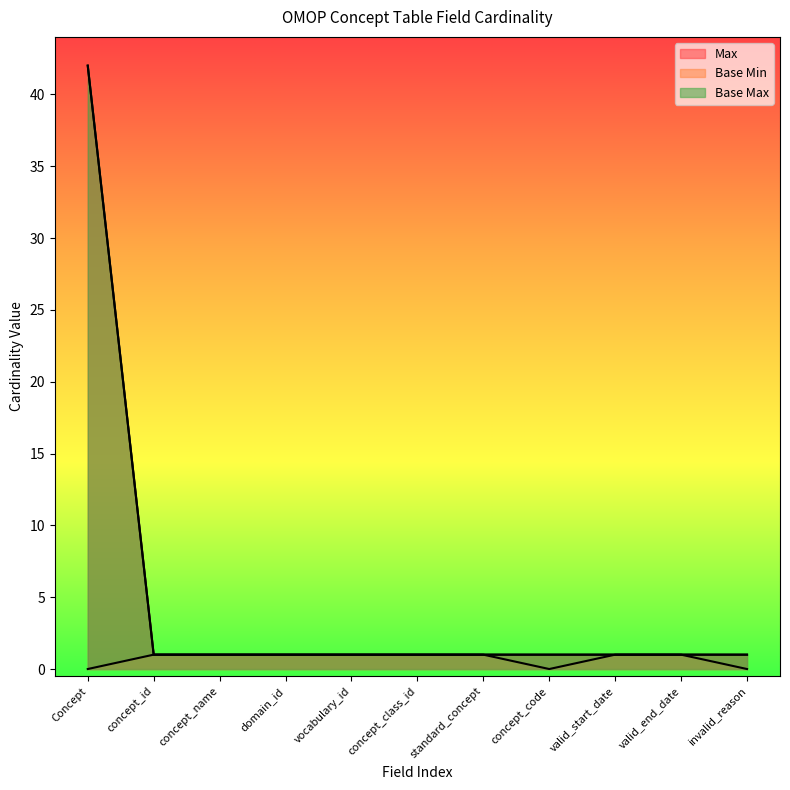

Which series has the largest total across all categories?

Max